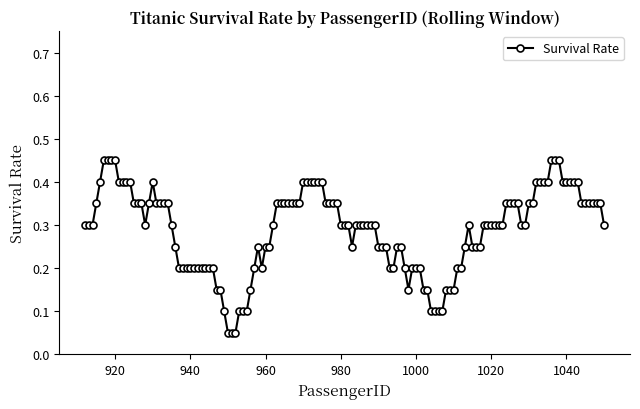

How many values are between 0 and 1?

139